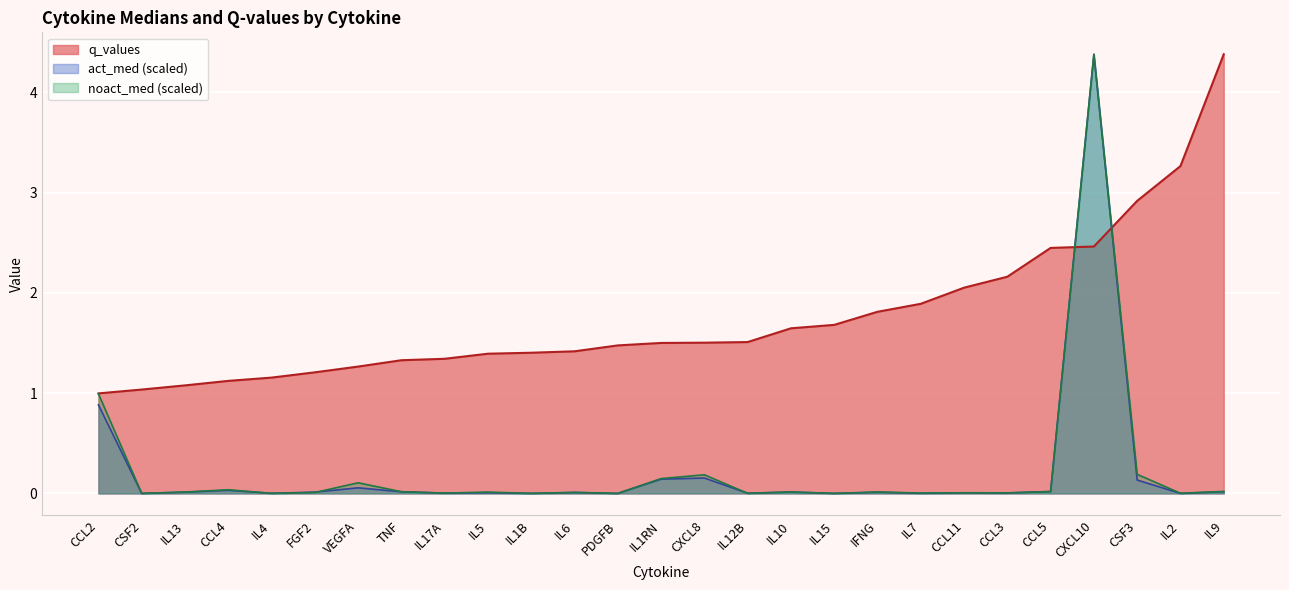

What is the maximum value shown in the chart?

4.4